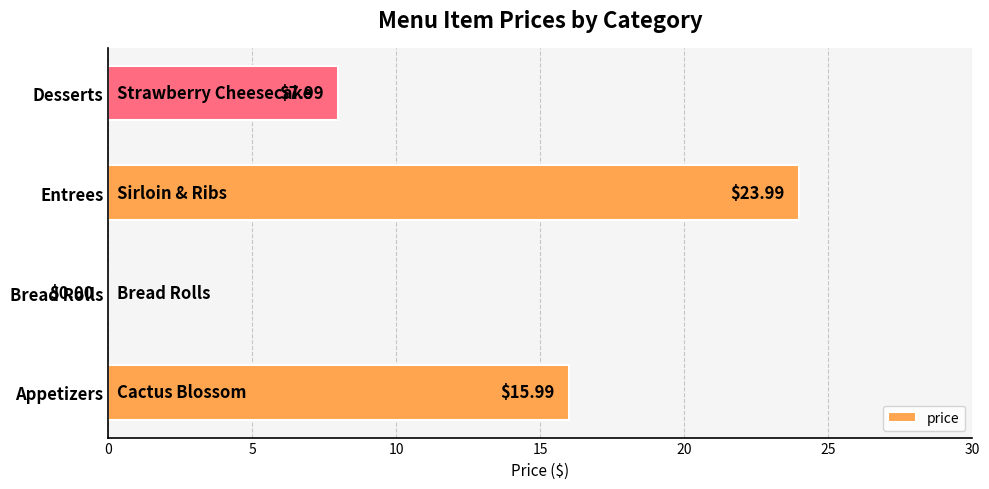

What is the change in value from Appetizers to Entrees?

+8.0